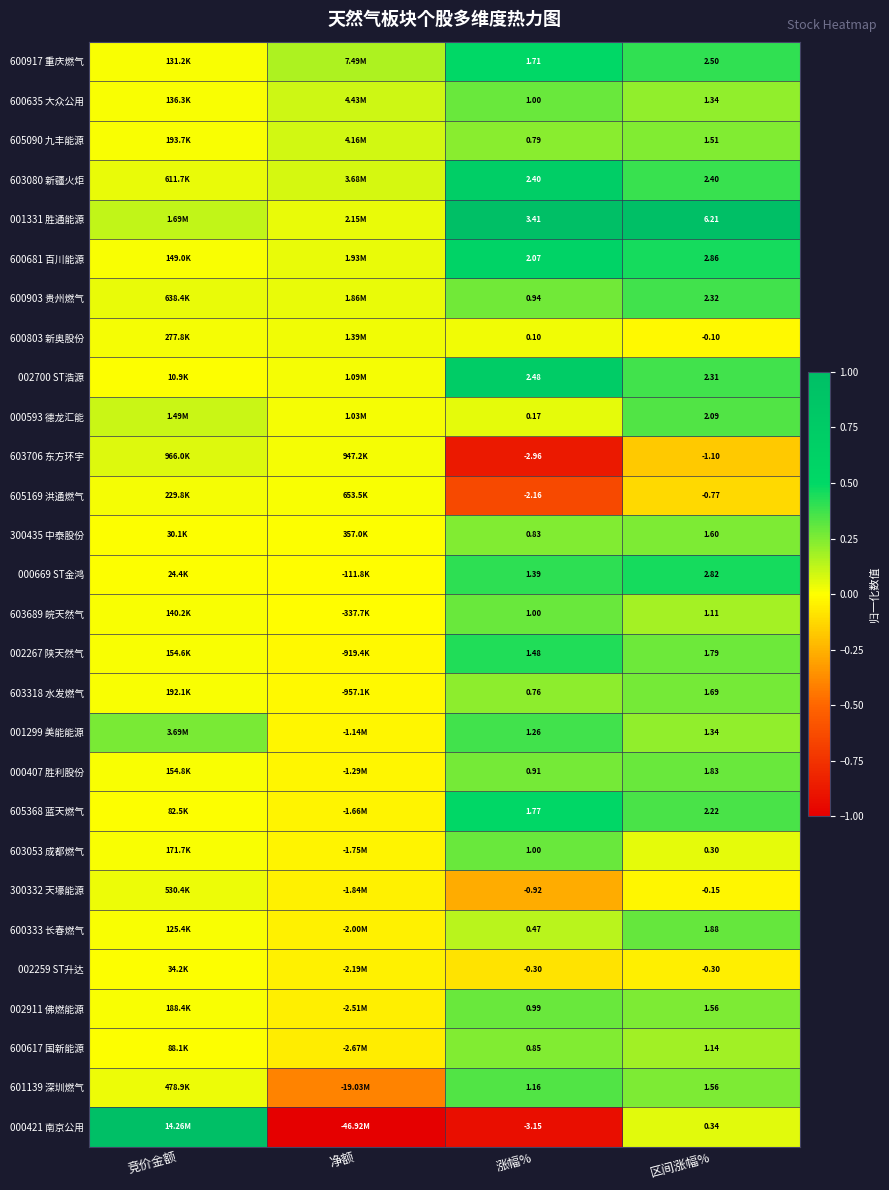

Is the value of 002267 陕天然气 at 涨幅% greater than the value of 002700 ST浩源 at 区间涨幅%?

No